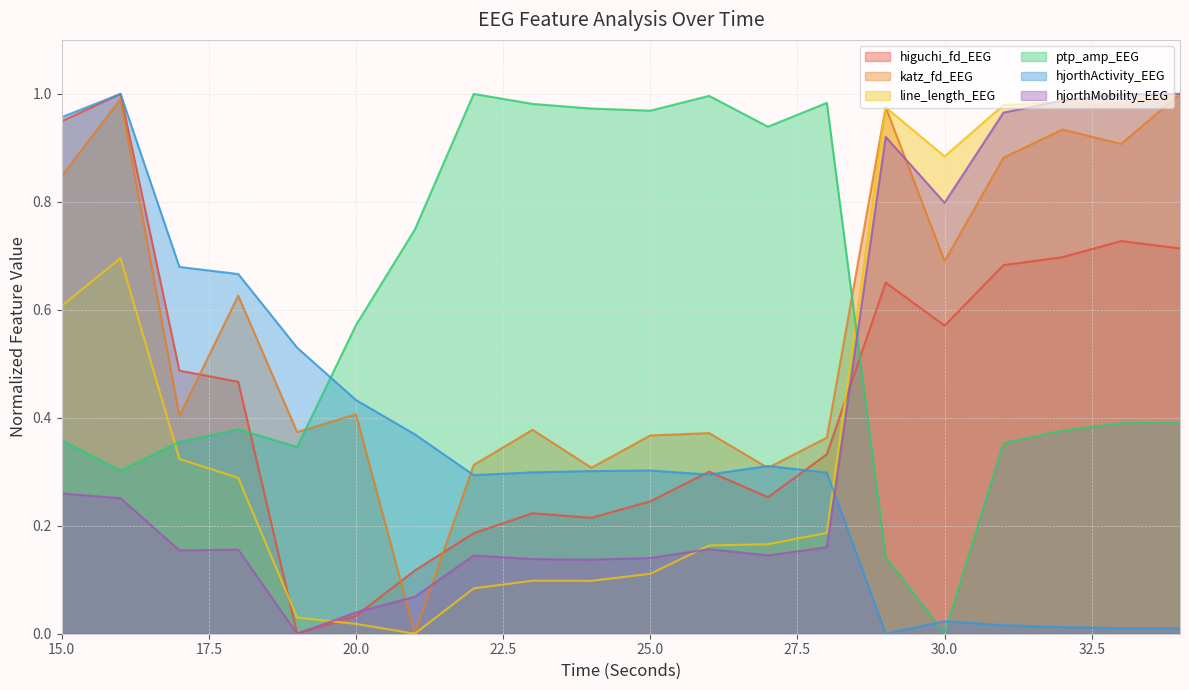

Does the chart have visible grid lines?

Yes